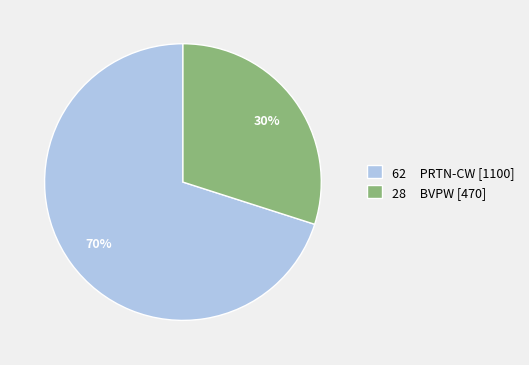

Does 62 PRTN-CW [1100] represent more than half of the total?

Yes